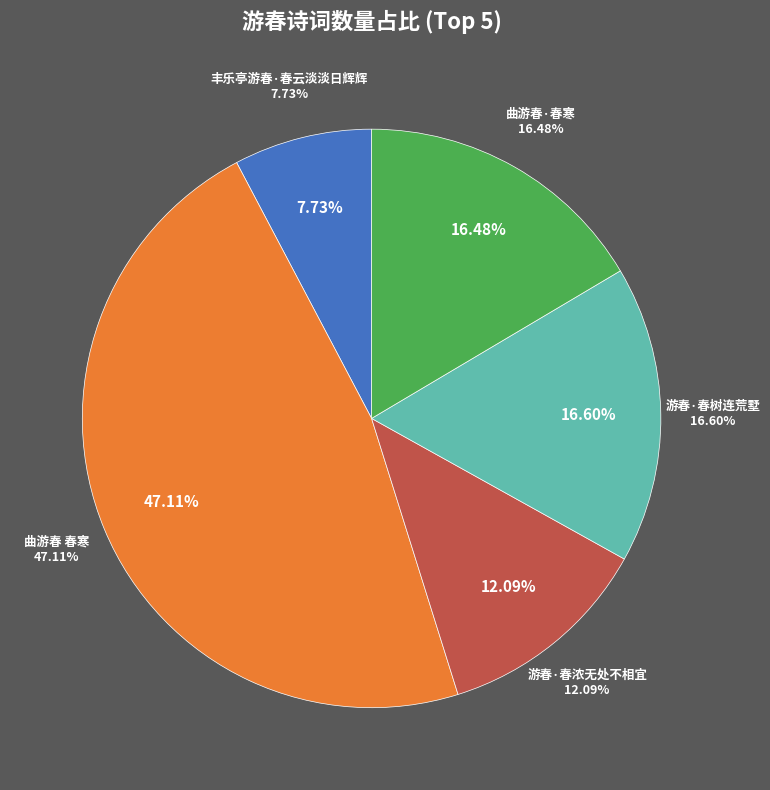

To the nearest percent, what is the average slice percentage?

20%